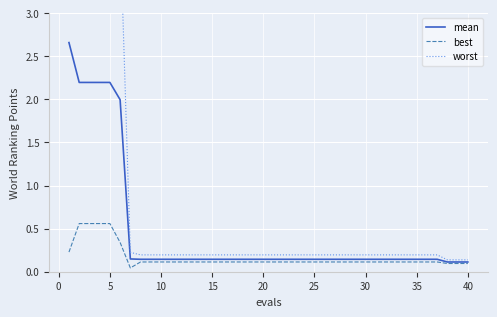

Is this an area chart (filled region under the line)?

No